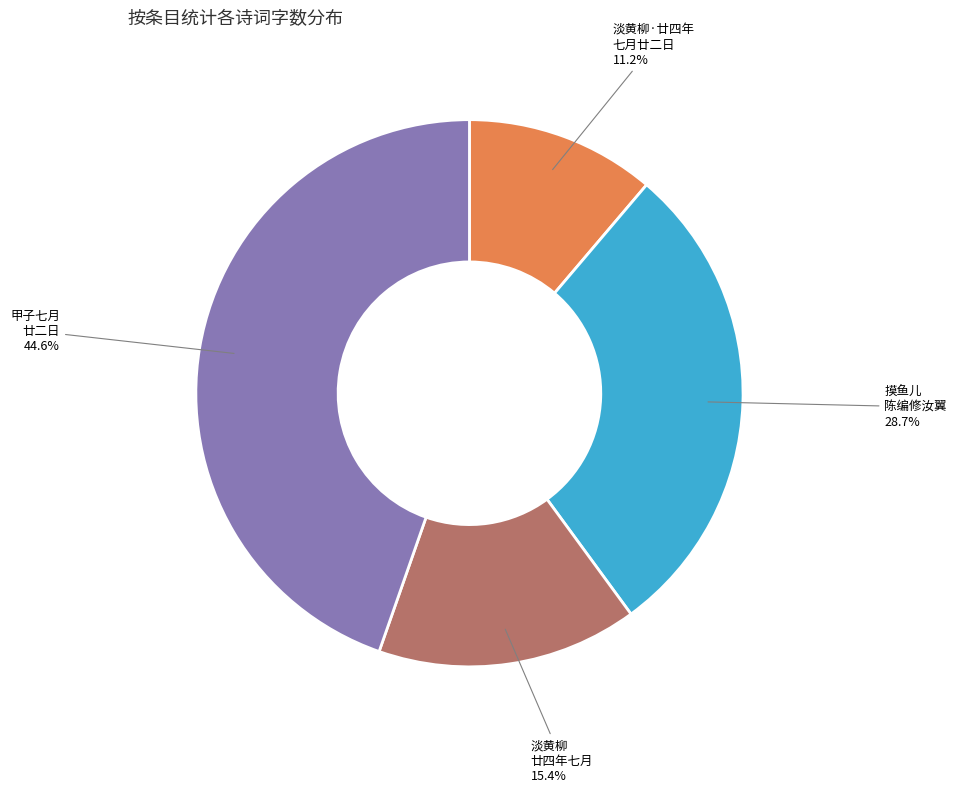

Is there any slice that represents more than half of the pie?

No